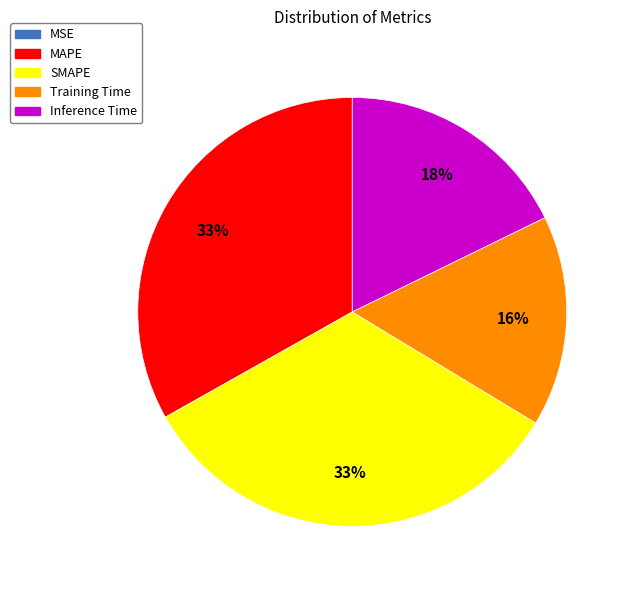

Is the sum of SMAPE and Inference Time greater than half?

Yes